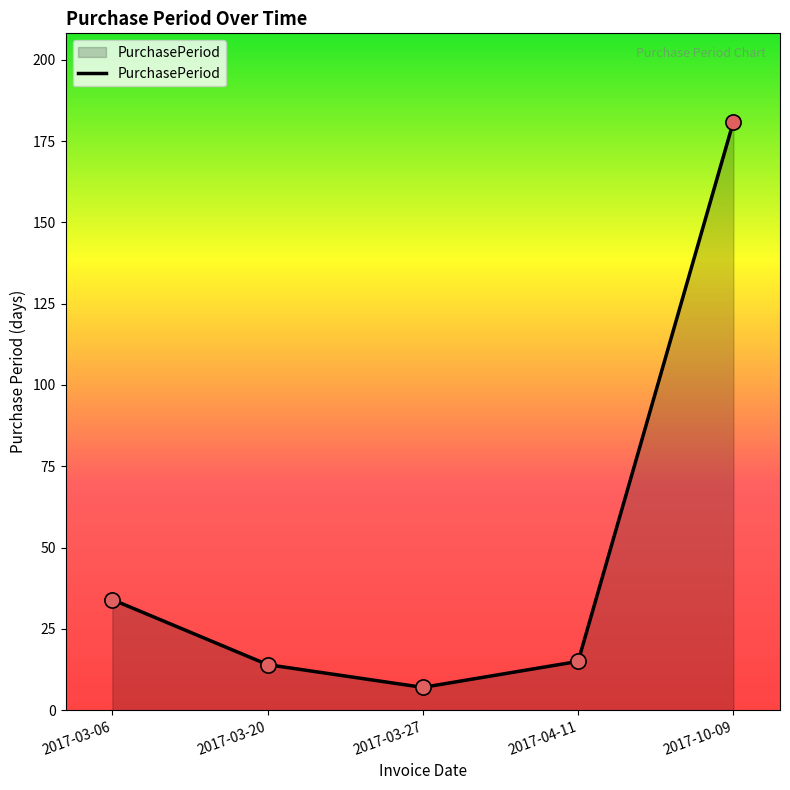

What is the change in value from 2017-03-20 to 2017-04-11?

+1